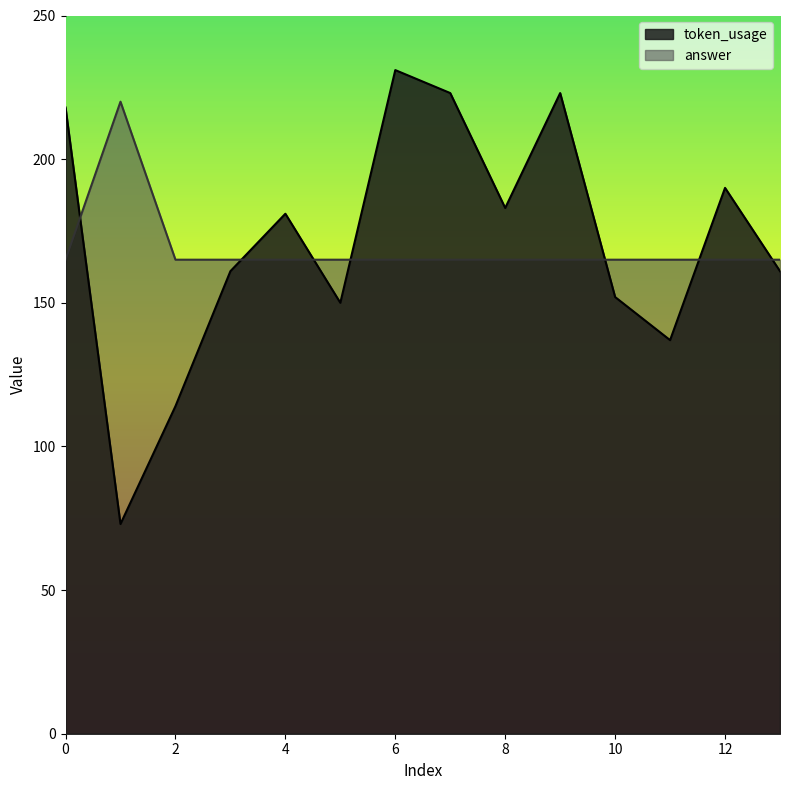

Is it true that answer equals 72 at 10?

False